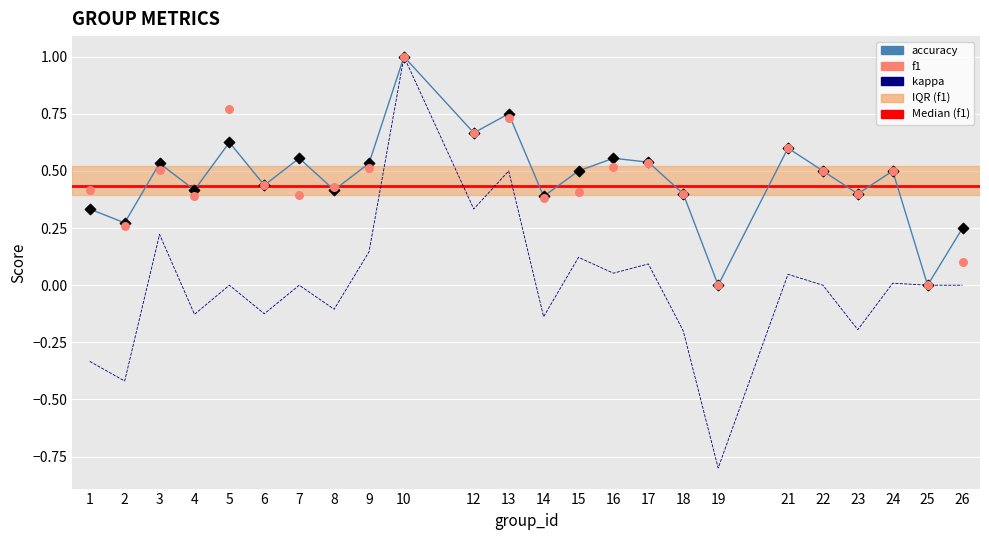

Which series reaches the minimum Y coordinate?

kappa